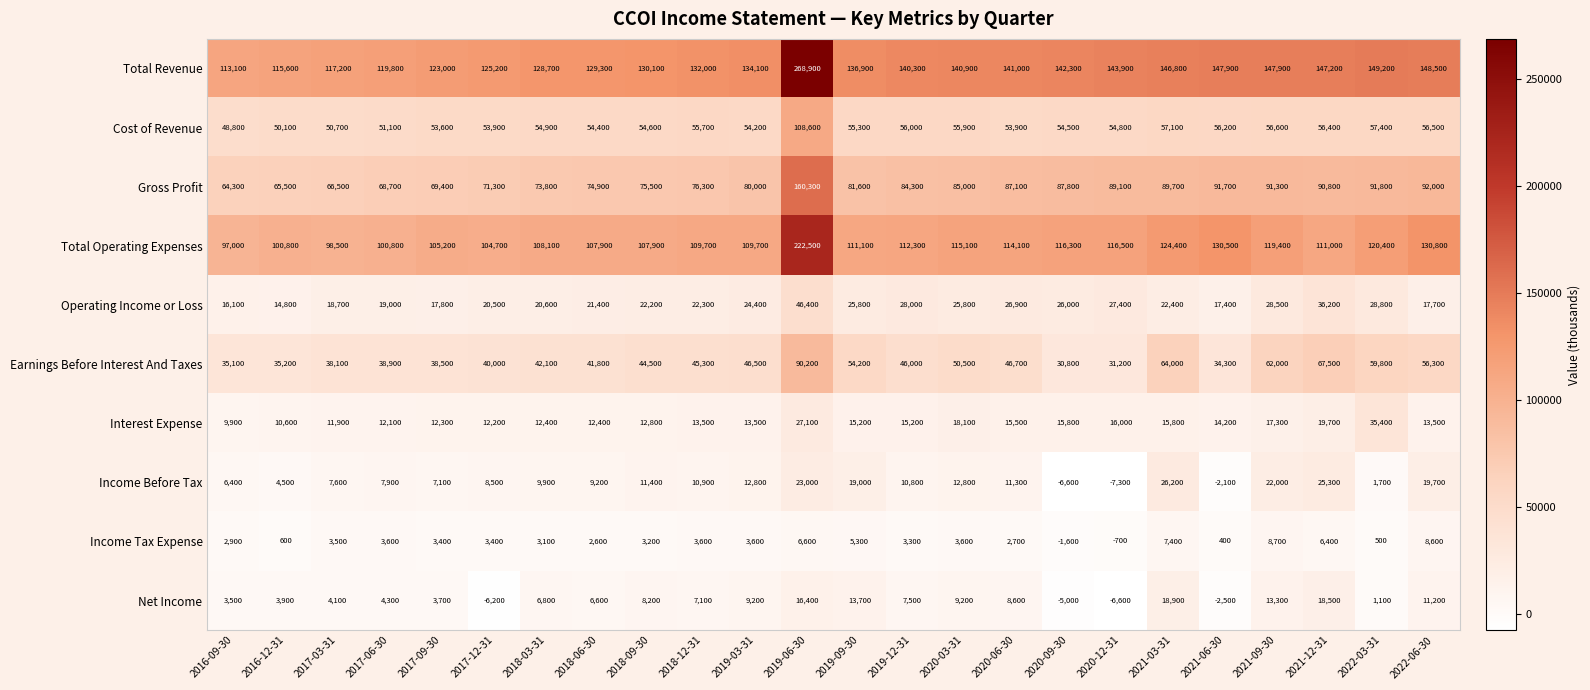

What is the sum of all Interest Expense values?

372400